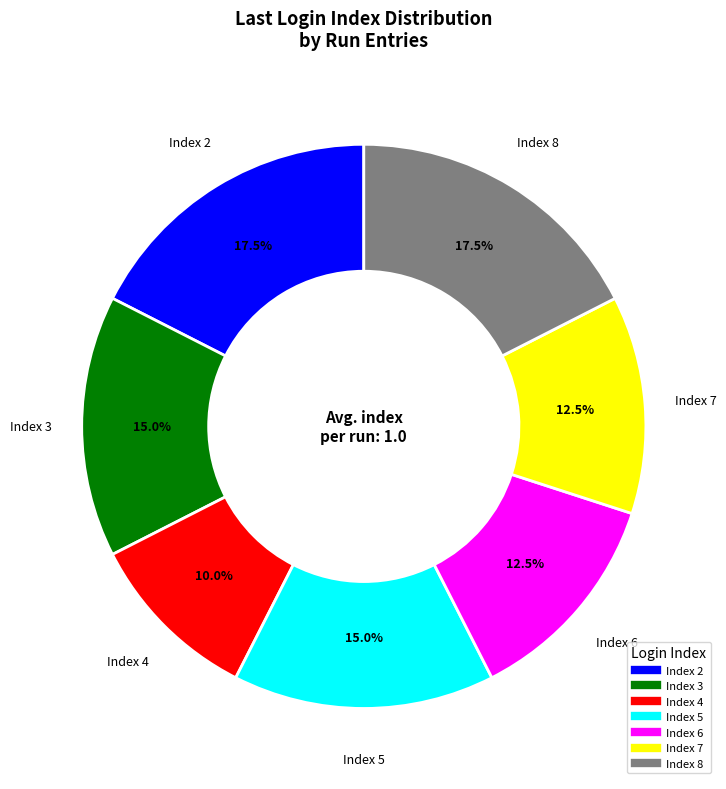

Is there a majority slice in this chart?

No